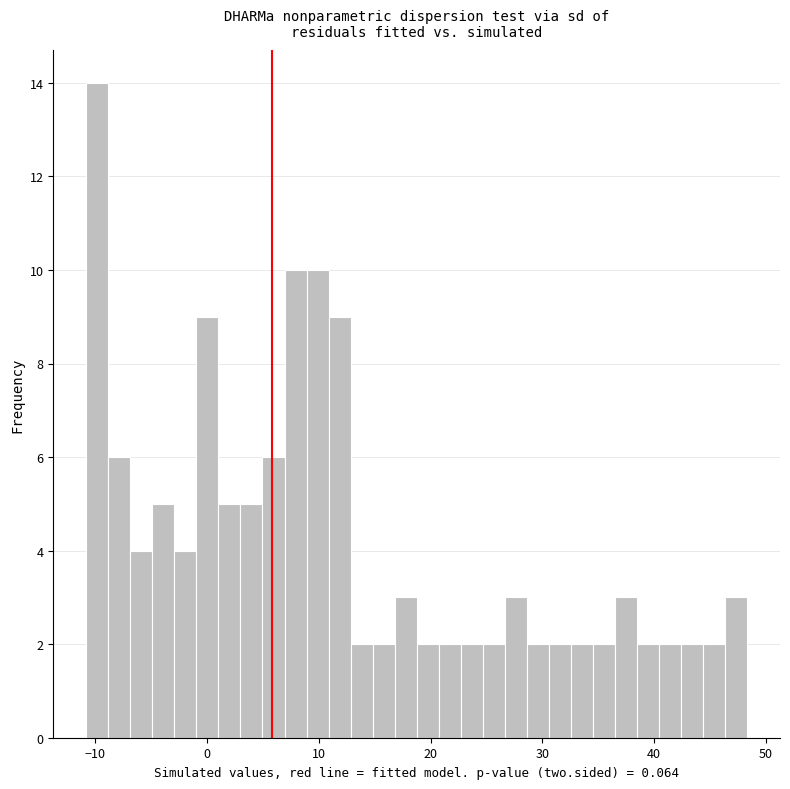

Read against the x-axis, roughly where is the centre of the tallest bar?

-10